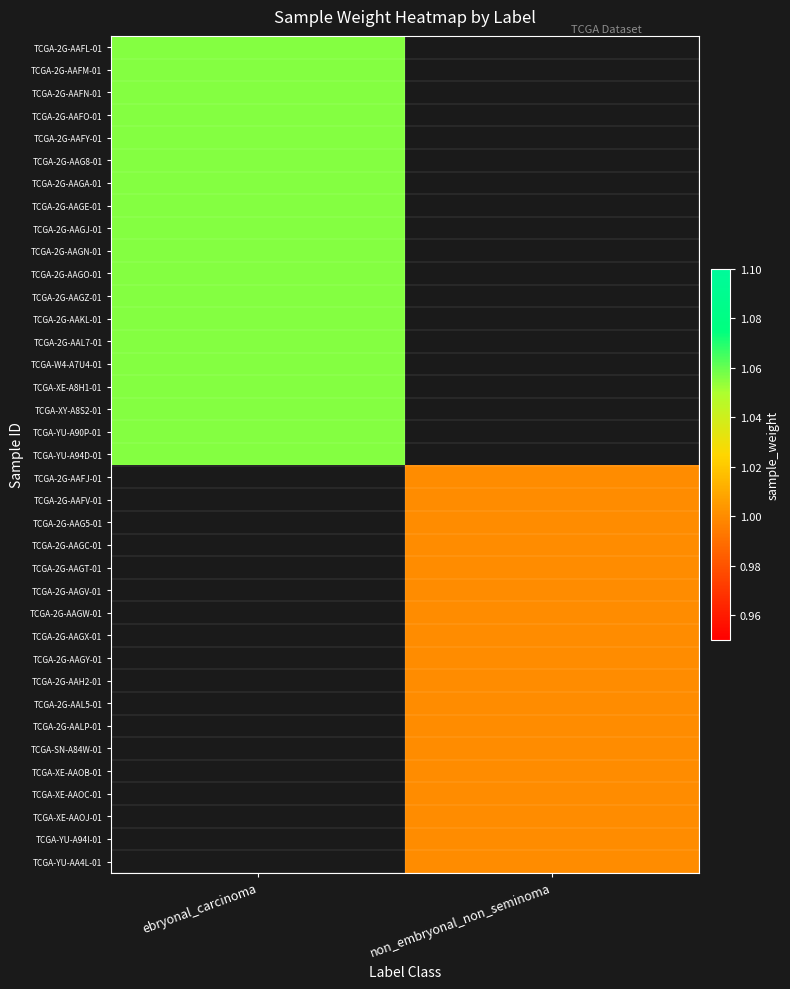

How many values in TCGA-2G-AAGX-01 are above zero?

1